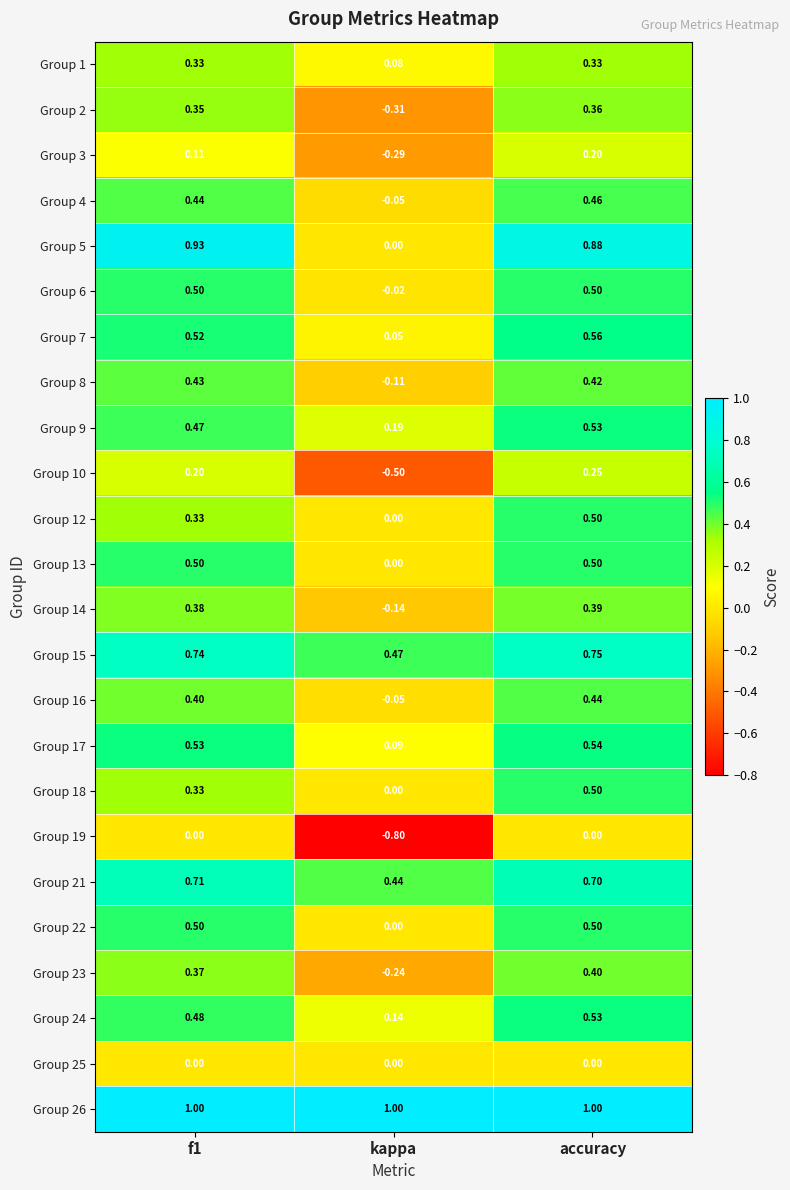

Which label corresponds to the smallest value in the chart?

kappa